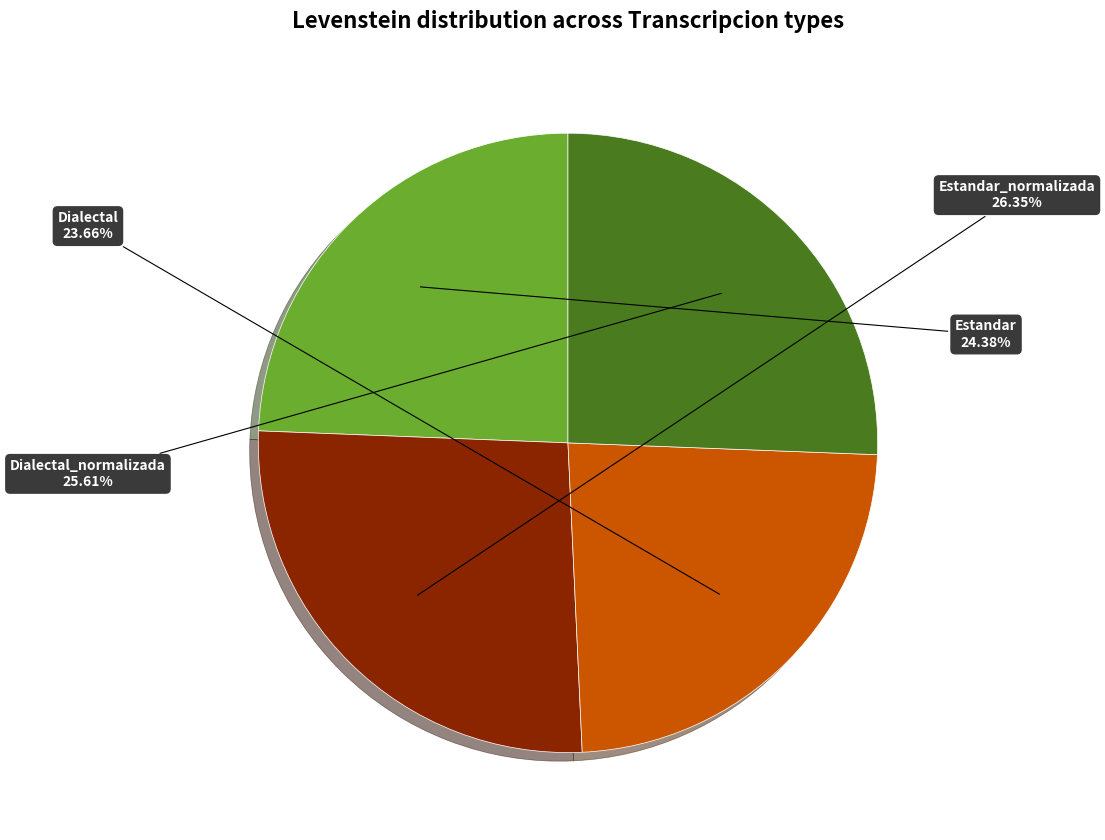

Is there a majority slice in this chart?

No